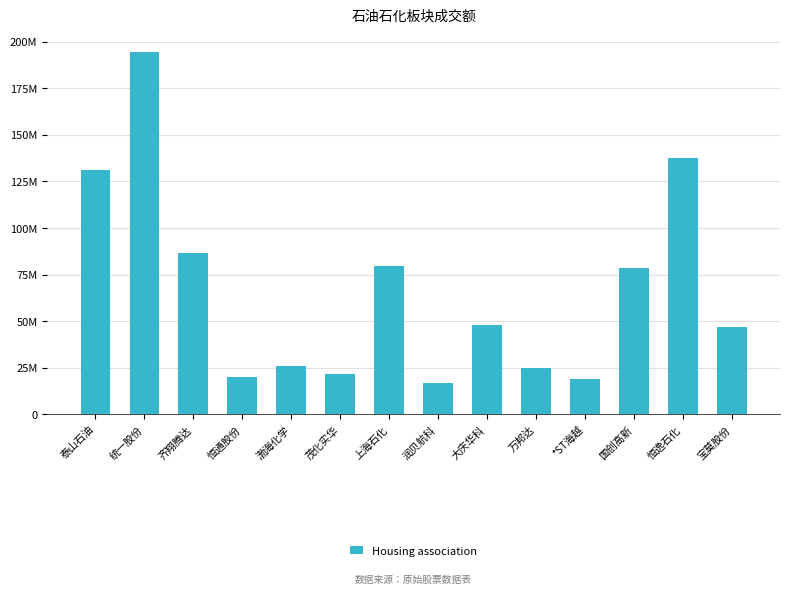

List the labels in order of value, largest first.

统一股份, 恒逸石化, 泰山石油, 齐翔腾达, 上海石化, 国创高新, 大庆华科, 宝莫股份, 渤海化学, 万邦达, 茂化实华, 恒通股份, *ST海越, 润贝航科